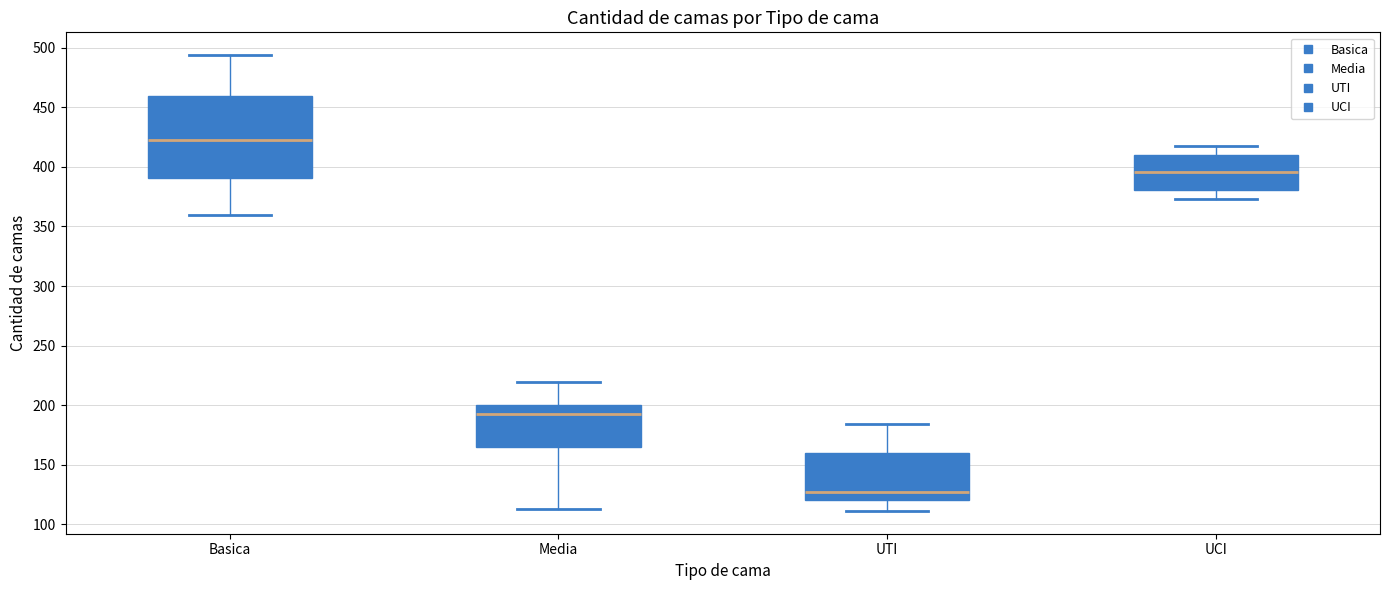

Which box has the lowest median line?

UTI